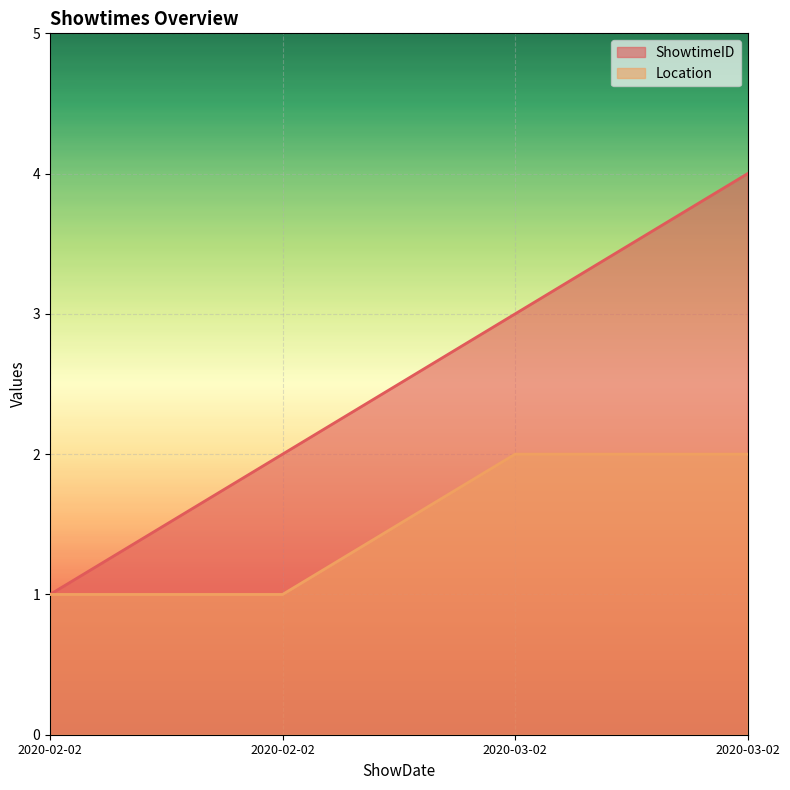

At how many categories does at least one series exceed 2?

2